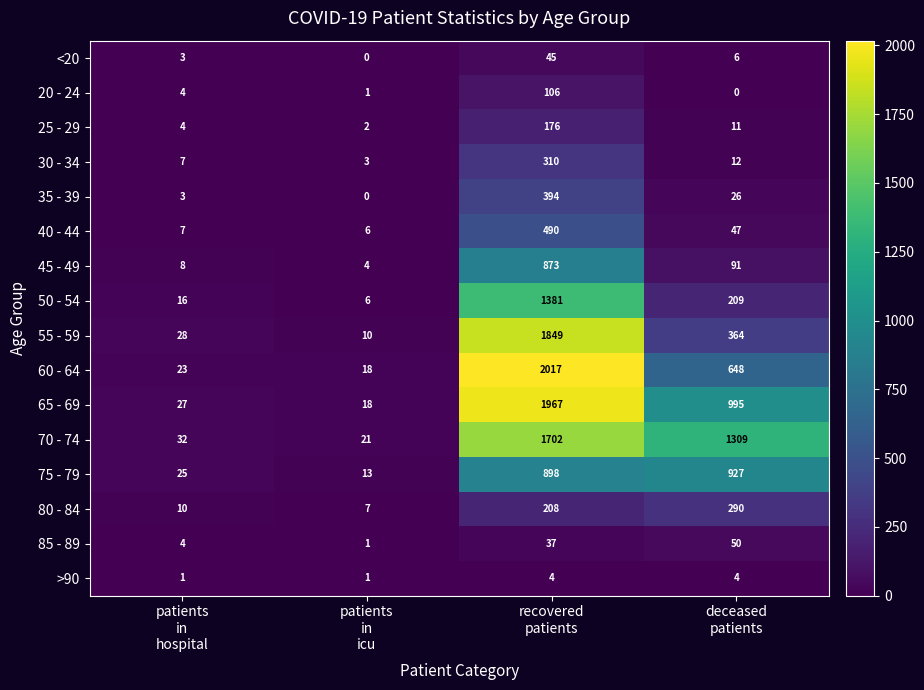

What is the difference between the maximum and minimum values in the <20 series?

45